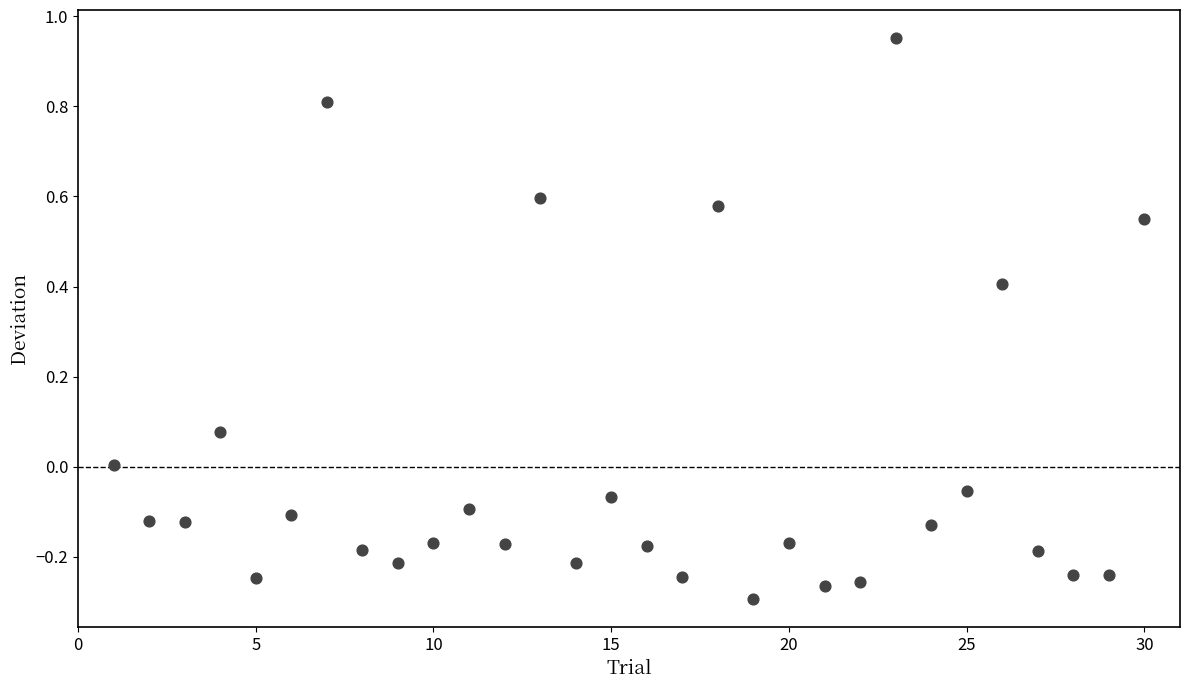

What is the range of Y values (max minus min)?

1.2